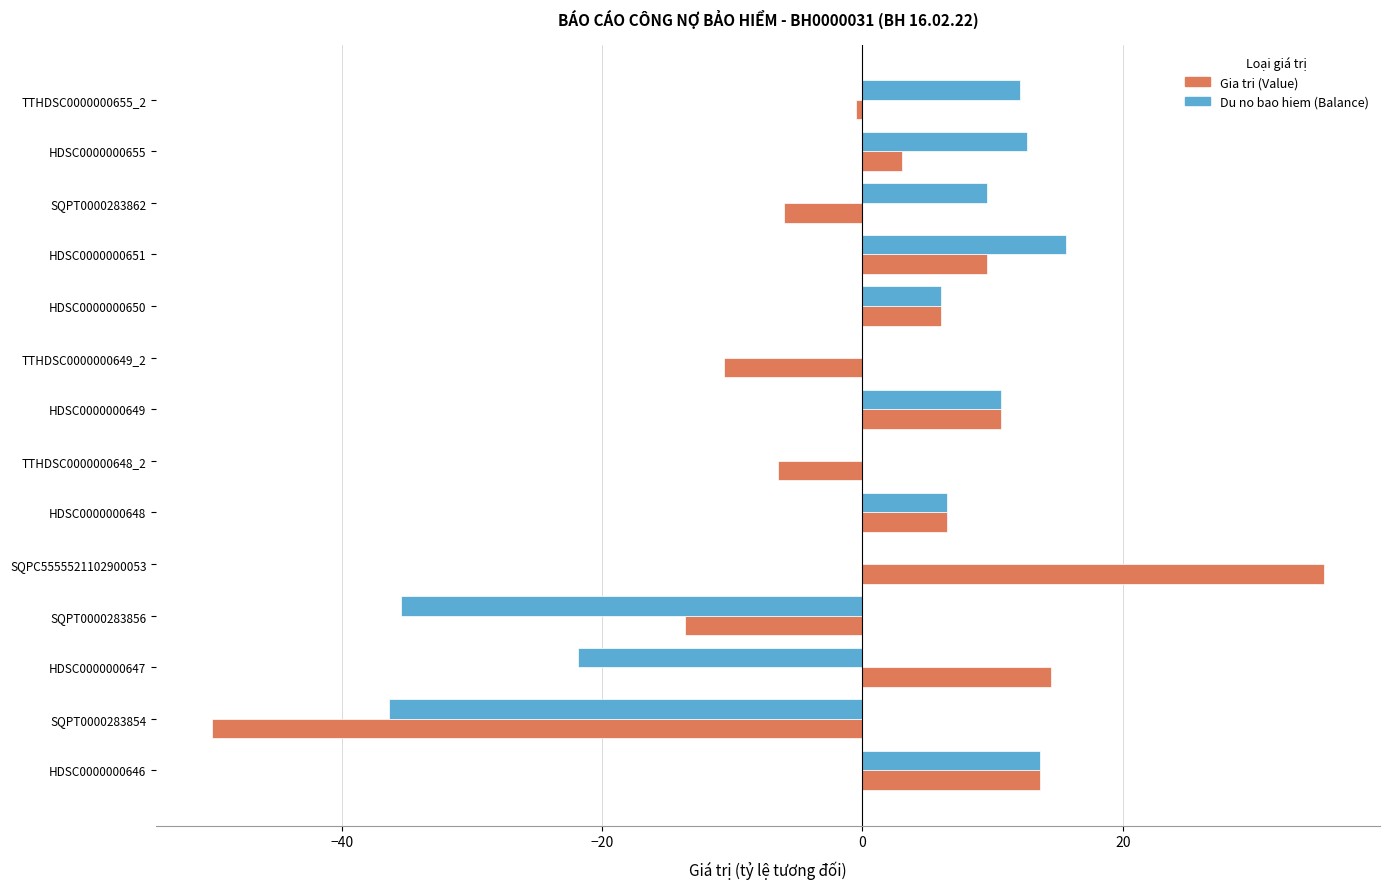

What value does the Du no bao hiem (Balance) series have at HDSC0000000651?

15.7